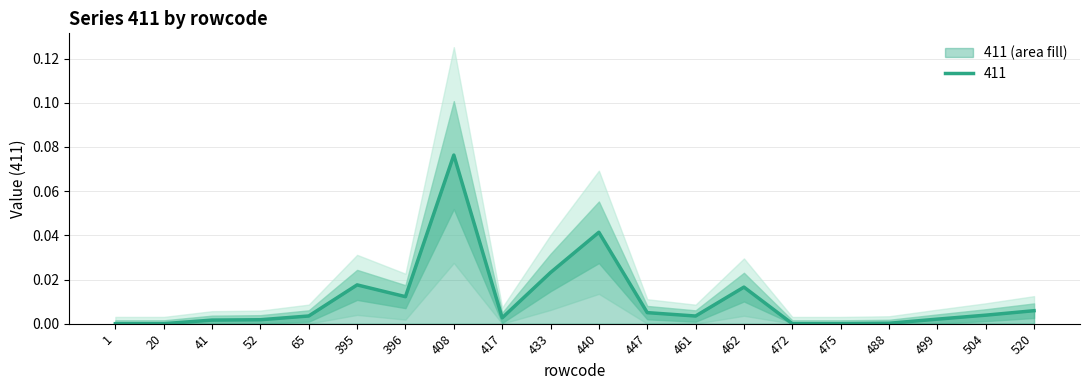

List the labels in order of value, largest first.

408, 440, 433, 395, 462, 396, 520, 447, 504, 65, 461, 417, 499, 52, 41, 488, 1, 20, 472, 475